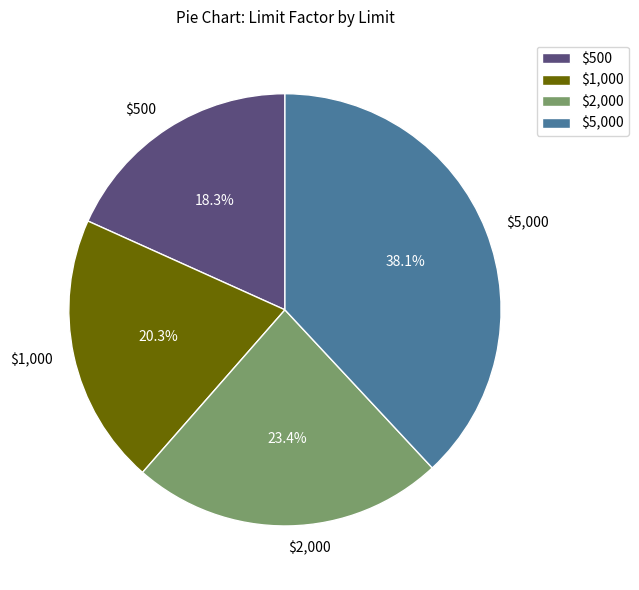

Is it true that $5,000 is 38% of the pie?

True